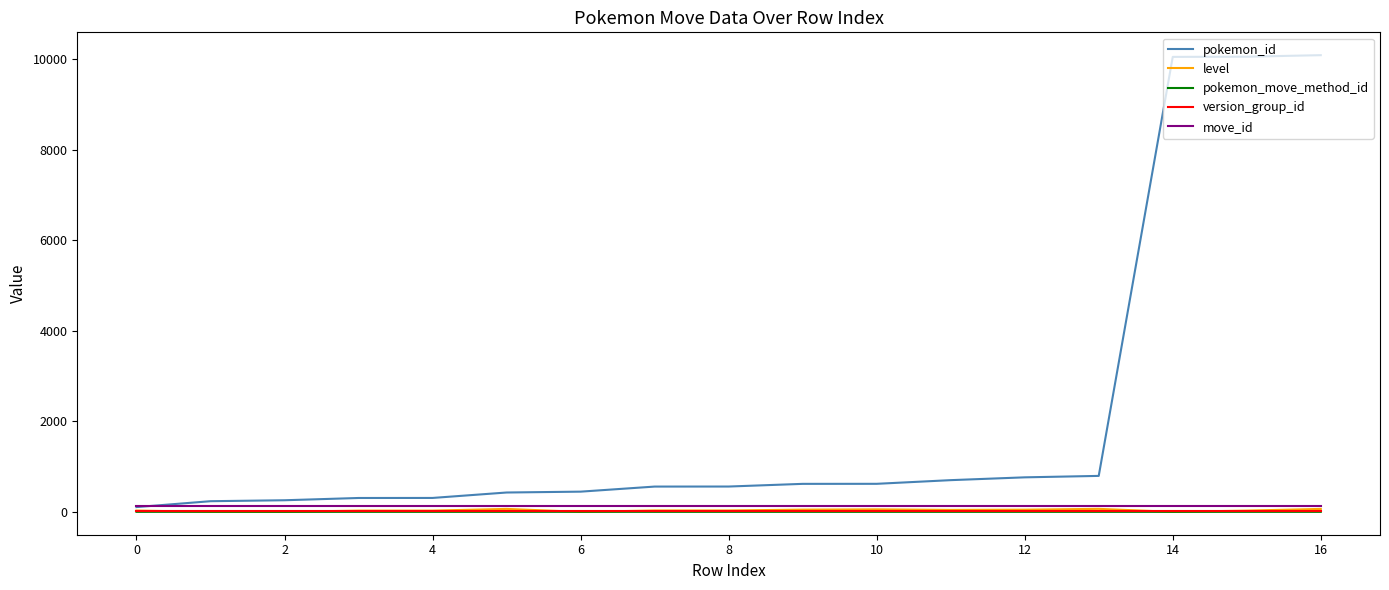

True or false: pokemon_move_method_id and version_group_id cross at least once.

False